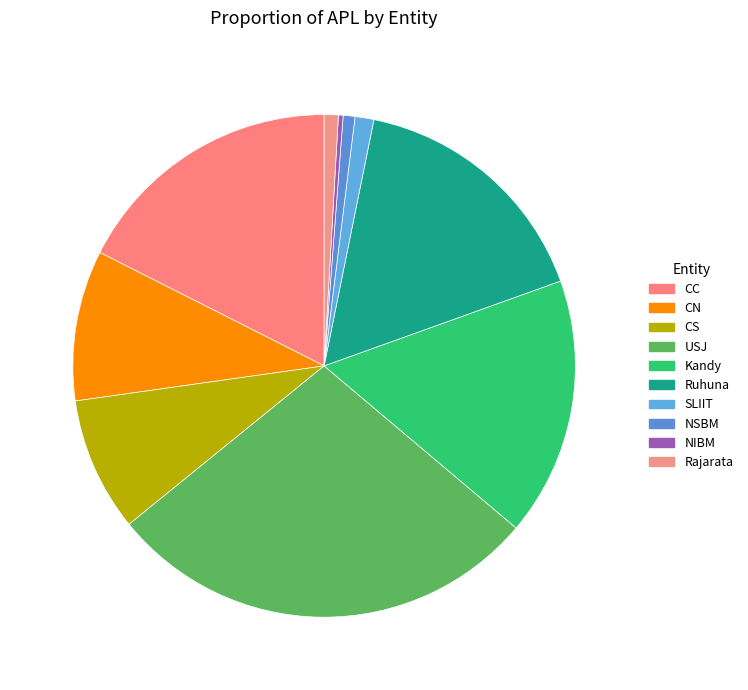

To the nearest percent, what portion does CC represent?

18%